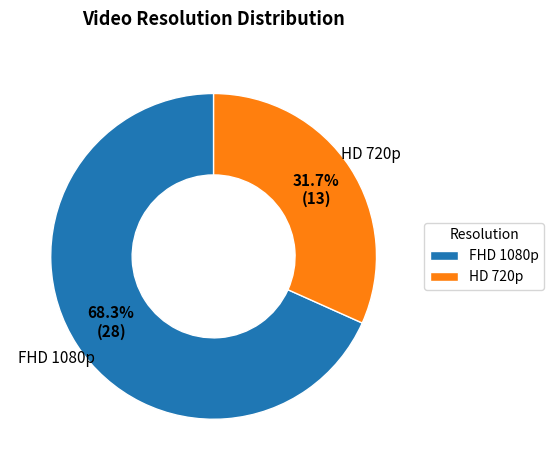

Which category has the smallest portion of the pie?

HD 720p